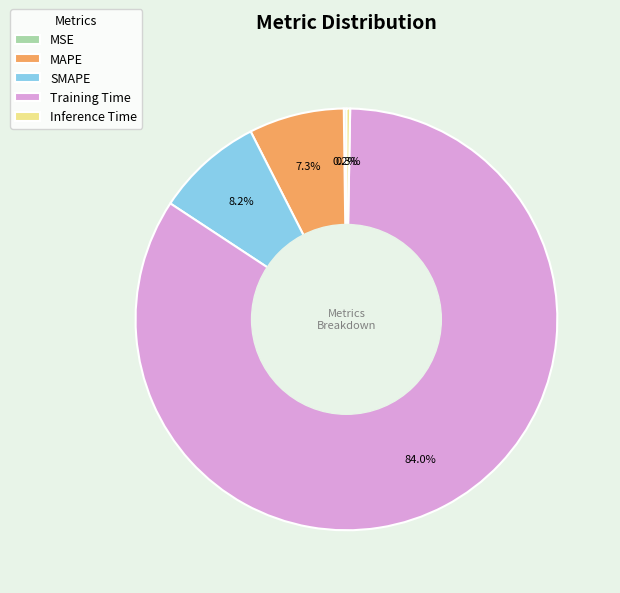

Does any single category account for the majority?

Yes